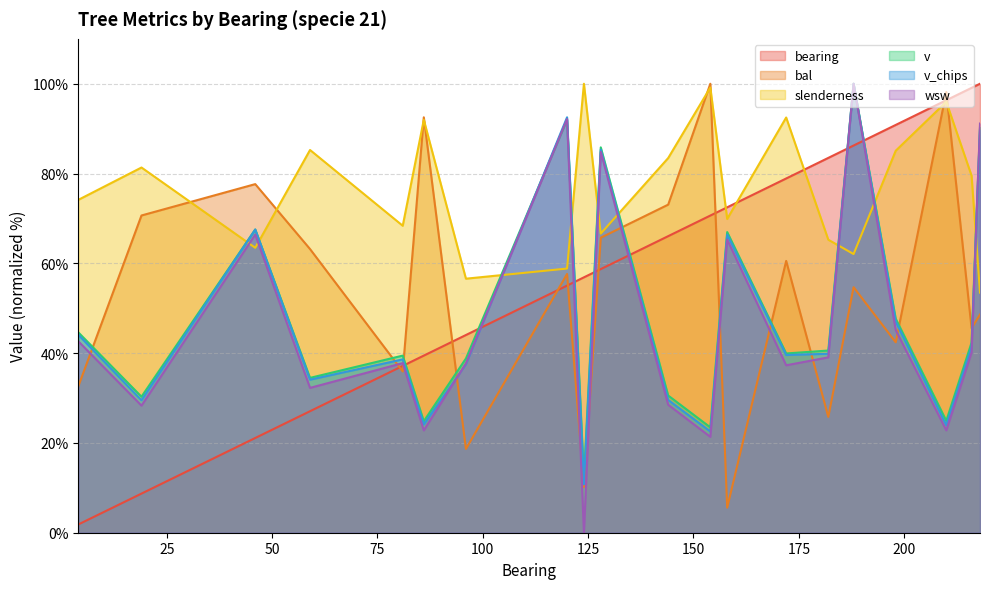

At 19, list the series in order from smallest to largest.

bearing, wsw, v_chips, v, bal, slenderness